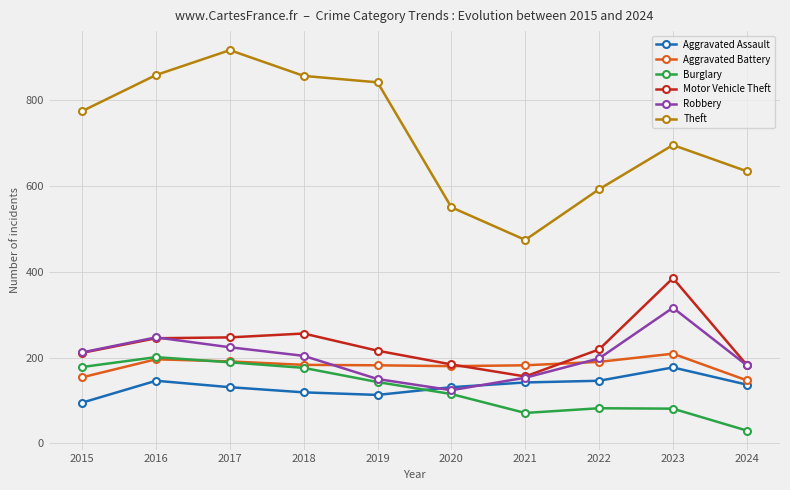

True or false: Theft has a value of 856 at 2018.

True